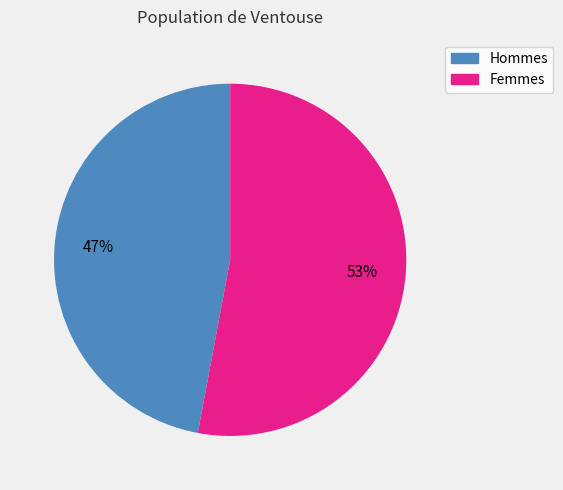

Combined, do Femmes and Hommes account for over 50%?

Yes